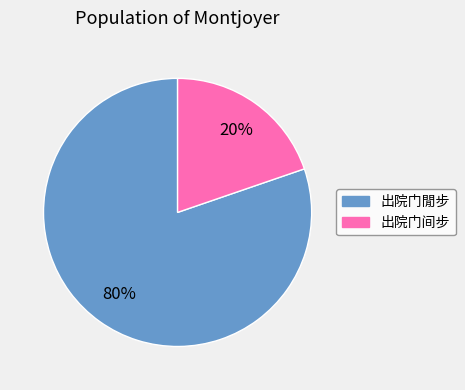

Which category has the smallest portion of the pie?

出院门间步